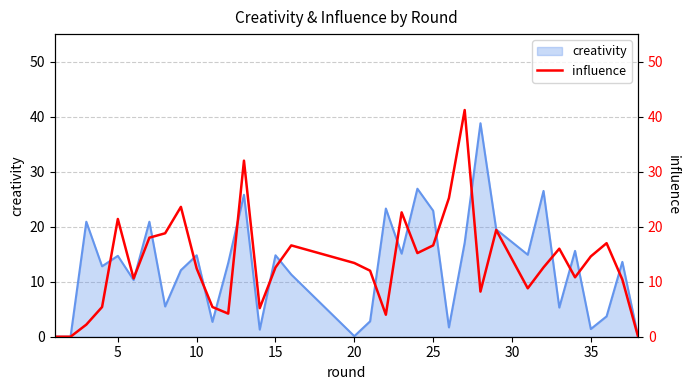

True or false: there are more than 2 points higher than both neighbors.

True